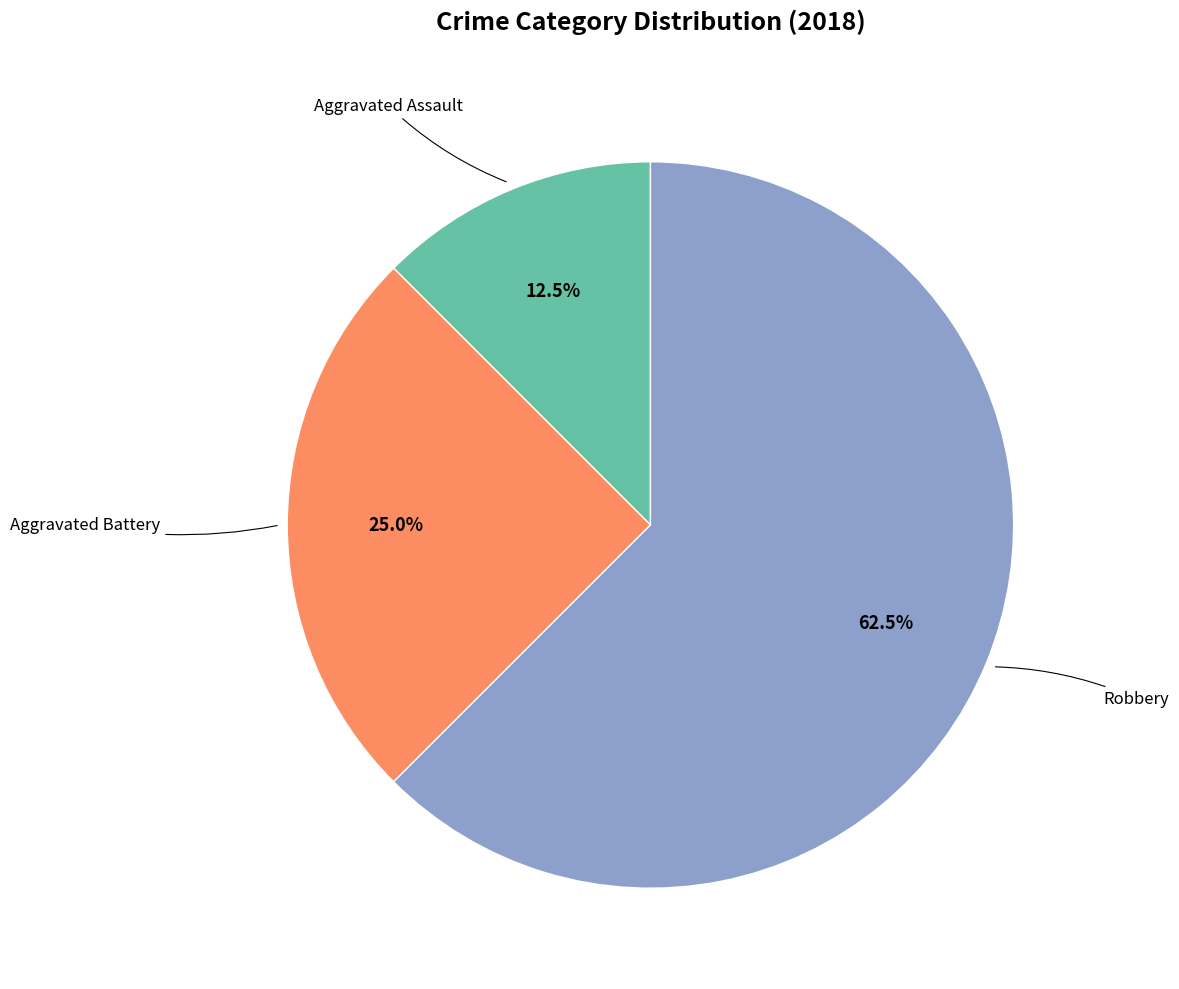

Is there a majority slice in this chart?

Yes